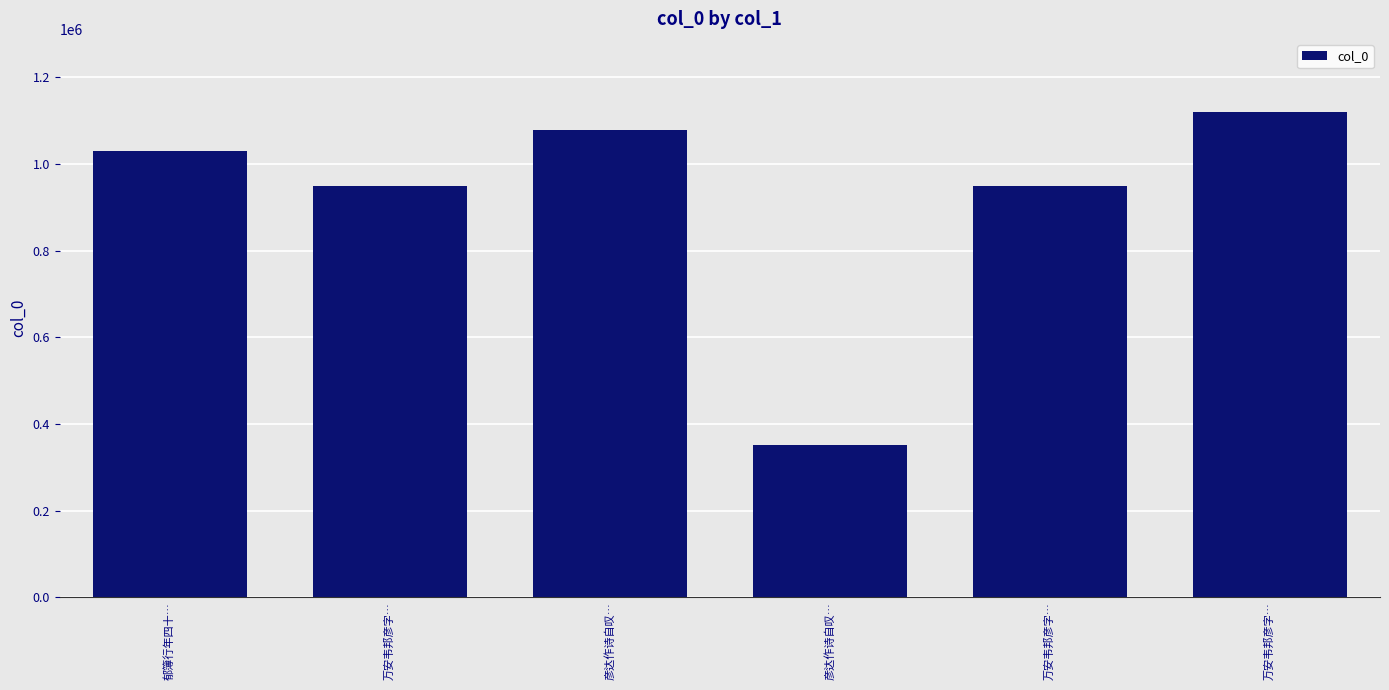

What is the change in value from 郁簿行年四十… to 万安韦邦彦字…?

+91369